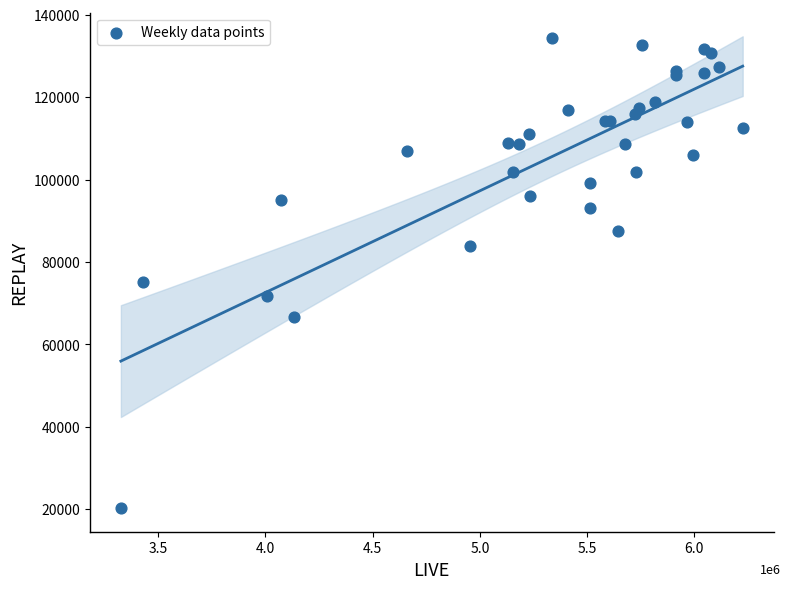

What Y value in the scatter plot is closest to 77337?

75114.1